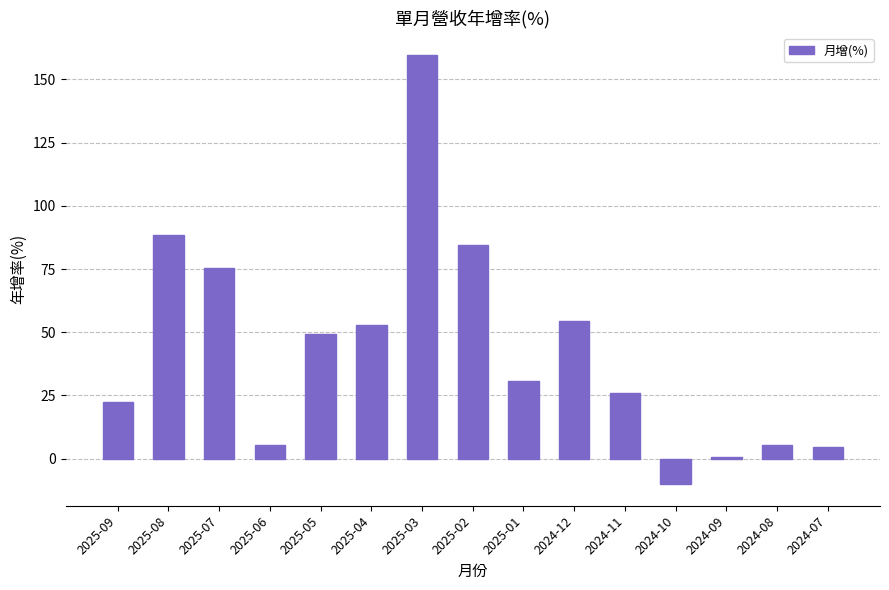

How many series are shown in this chart?

1